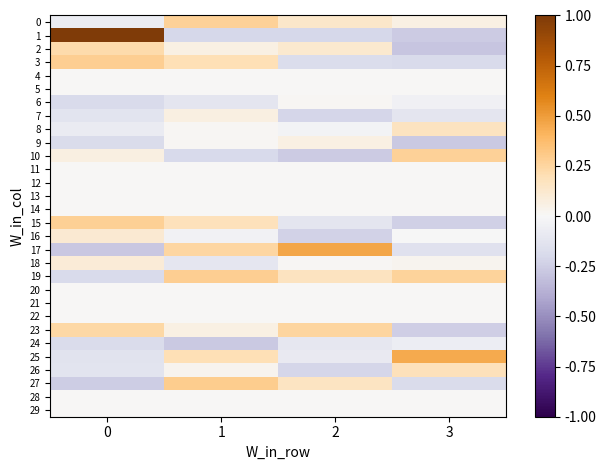

Reading left to right, extract all data points from this chart.

0: 0=-0.1	1=0.3	2=0.1	3=0.1
1: 0=1.0	1=-0.2	2=-0.2	3=-0.3
2: 0=0.2	1=0.1	2=0.1	3=-0.3
3: 0=0.3	1=0.2	2=-0.2	3=-0.2
4: 0=0.0	1=0.0	2=0.0	3=0.0
5: 0=0.0	1=0.0	2=0.0	3=0.0
6: 0=-0.2	1=-0.1	2=0.0	3=-0.0
7: 0=-0.1	1=0.1	2=-0.2	3=-0.1
8: 0=-0.1	1=0.0	2=-0.0	3=0.2
9: 0=-0.2	1=0.0	2=0.1	3=-0.3
10: 0=0.1	1=-0.2	2=-0.3	3=0.3
11: 0=0.0	1=0.0	2=0.0	3=0.0
12: 0=0.0	1=0.0	2=0.0	3=0.0
13: 0=0.0	1=0.0	2=0.0	3=0.0
14: 0=0.0	1=0.0	2=0.0	3=0.0
15: 0=0.3	1=0.2	2=-0.1	3=-0.2
16: 0=0.1	1=-0.0	2=-0.2	3=-0.0
17: 0=-0.3	1=0.2	2=0.5	3=-0.1
18: 0=0.1	1=-0.1	2=0.0	3=0.0
19: 0=-0.2	1=0.3	2=0.2	3=0.3
20: 0=0.0	1=0.0	2=0.0	3=0.0
21: 0=0.0	1=0.0	2=0.0	3=0.0
22: 0=0.0	1=0.0	2=0.0	3=0.0
23: 0=0.2	1=0.1	2=0.3	3=-0.2
24: 0=-0.2	1=-0.3	2=-0.1	3=-0.1
25: 0=-0.1	1=0.2	2=-0.1	3=0.5
26: 0=-0.1	1=0.0	2=-0.2	3=0.2
27: 0=-0.3	1=0.3	2=0.2	3=-0.2
28: 0=0.0	1=0.0	2=0.0	3=0.0
29: 0=0.0	1=0.0	2=0.0	3=0.0